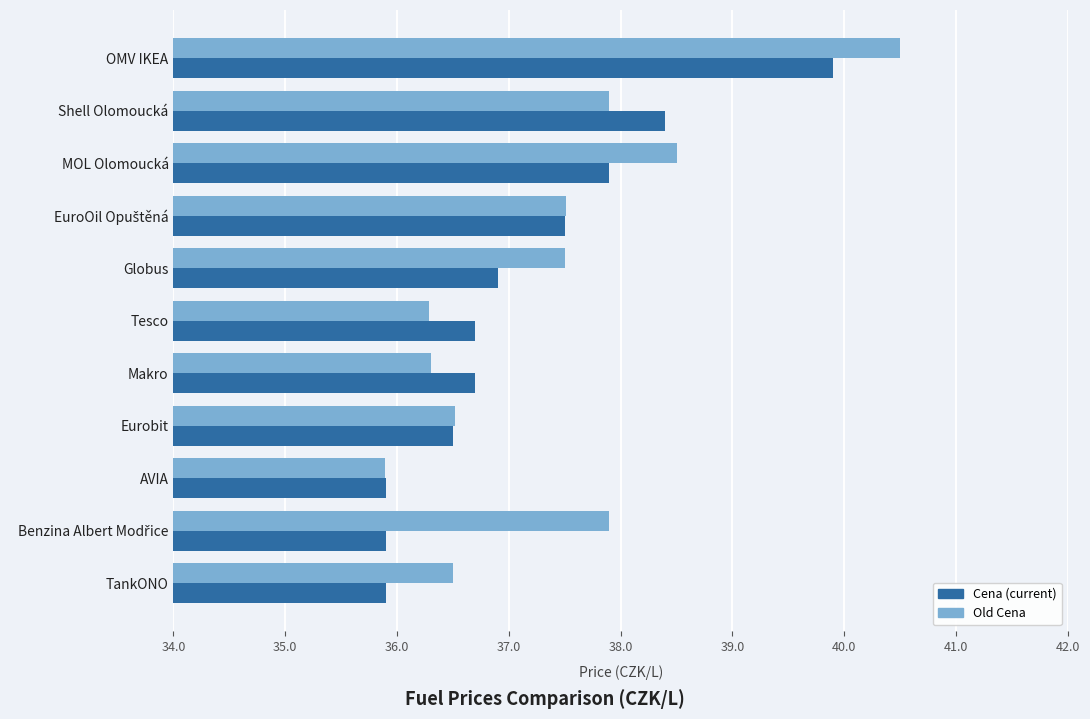

At which category is the sum across all series the highest?

OMV IKEA